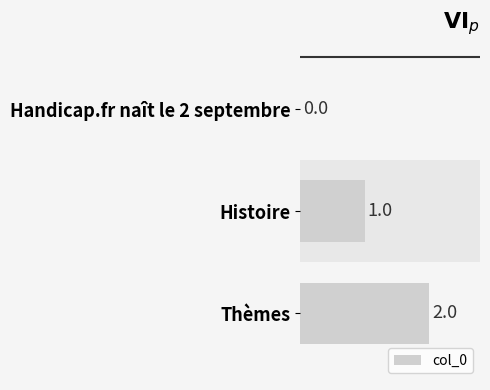

What is the change in value from Handicap.fr naît le 2 septembre to Histoire?

+1